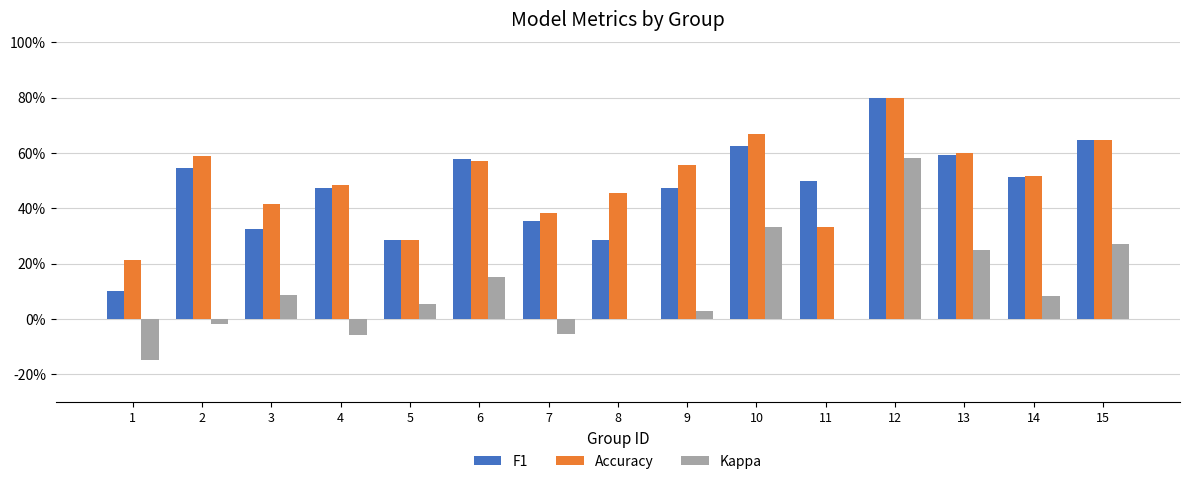

Between 4 and 14, which series saw the biggest shift?

Kappa